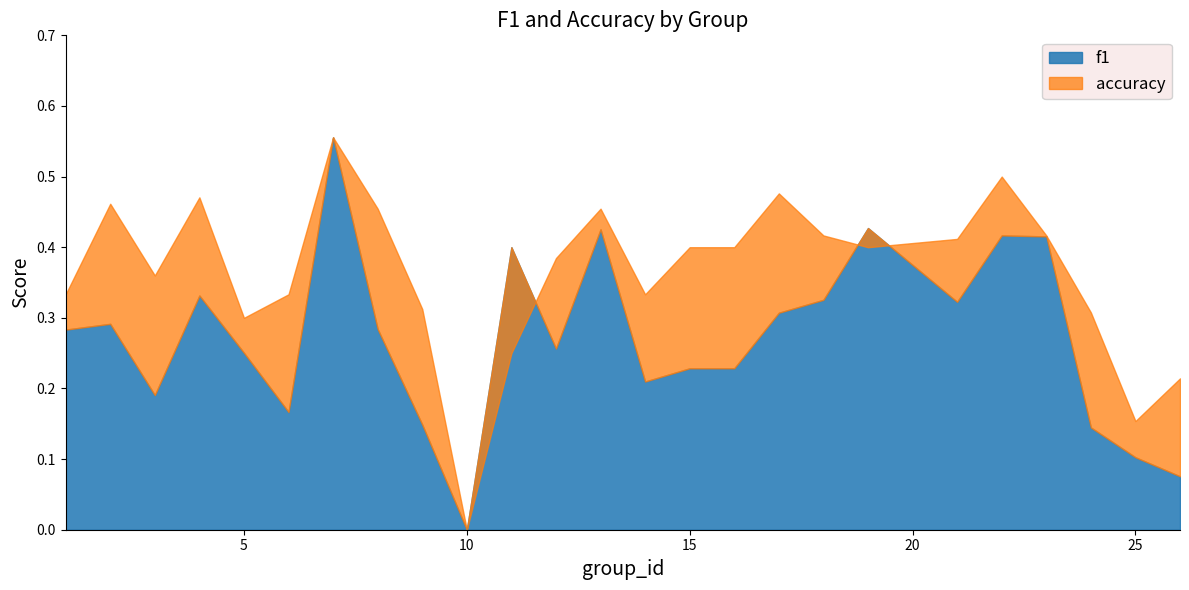

At 2, list the series in order from smallest to largest.

f1, accuracy